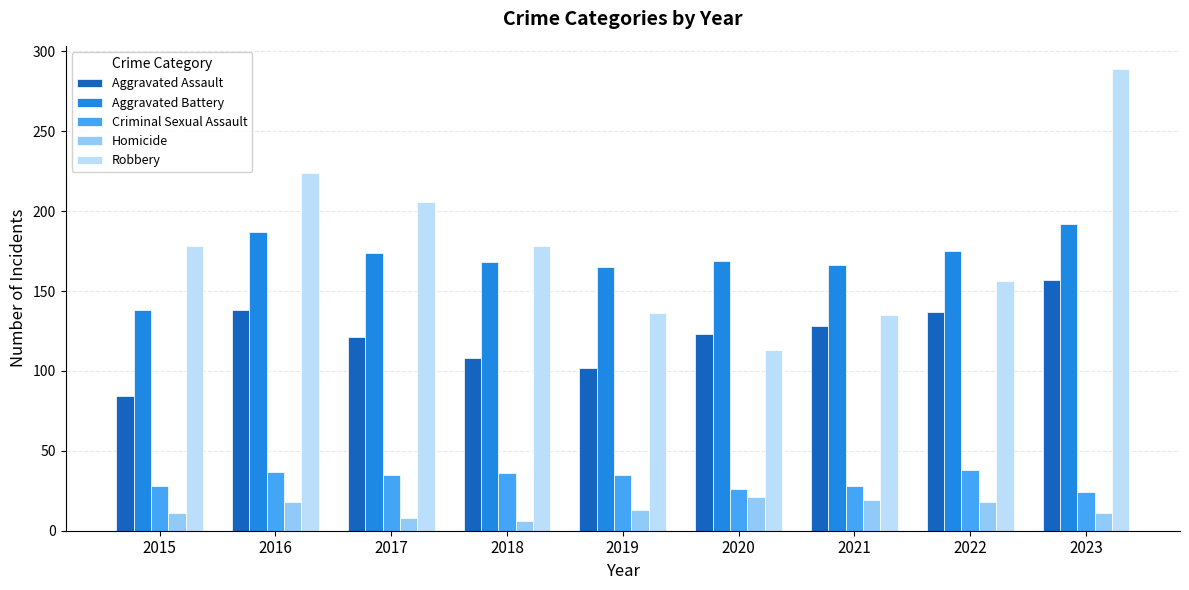

What is the spread (max minus min) of values at 2017?

198